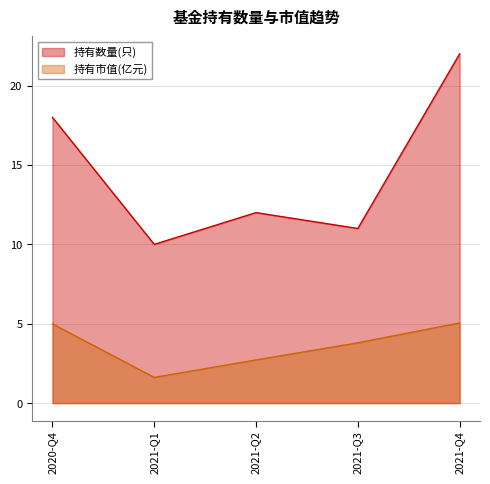

Rank the series by their maximum value, from lowest to highest.

持有市值(亿元), 持有数量(只)